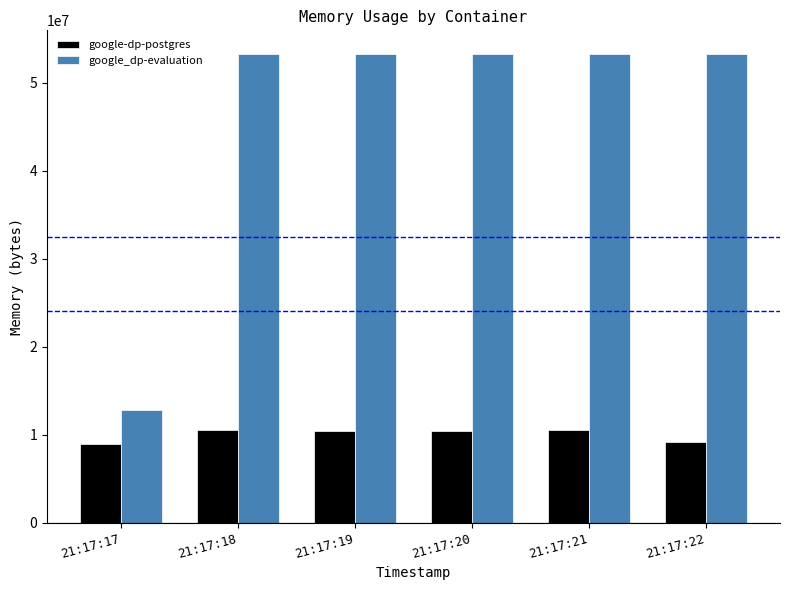

What is the approximate value of google_dp-evaluation at 21:17:21, to the nearest 100?

53289000